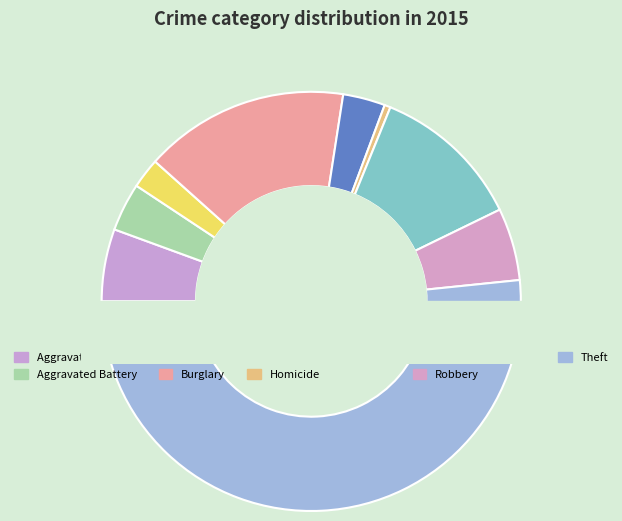

Is Theft the majority of the pie?

Yes